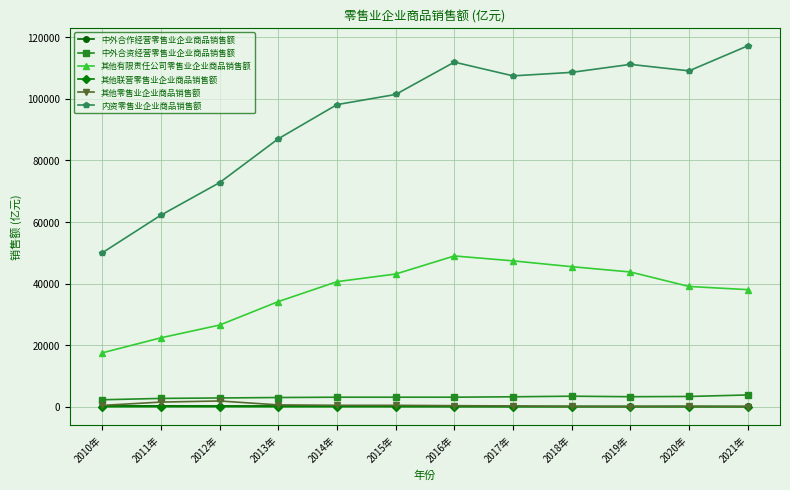

Which series has the widest spread of values?

内资零售业企业商品销售额